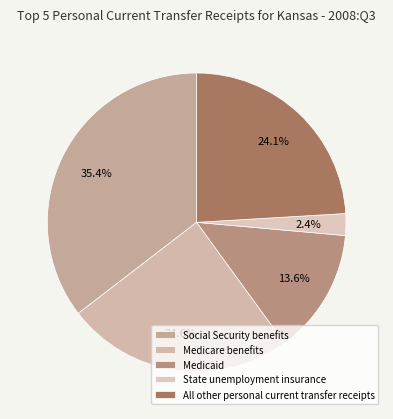

To the nearest percent, what percentage of the pie is Social Security benefits?

35%